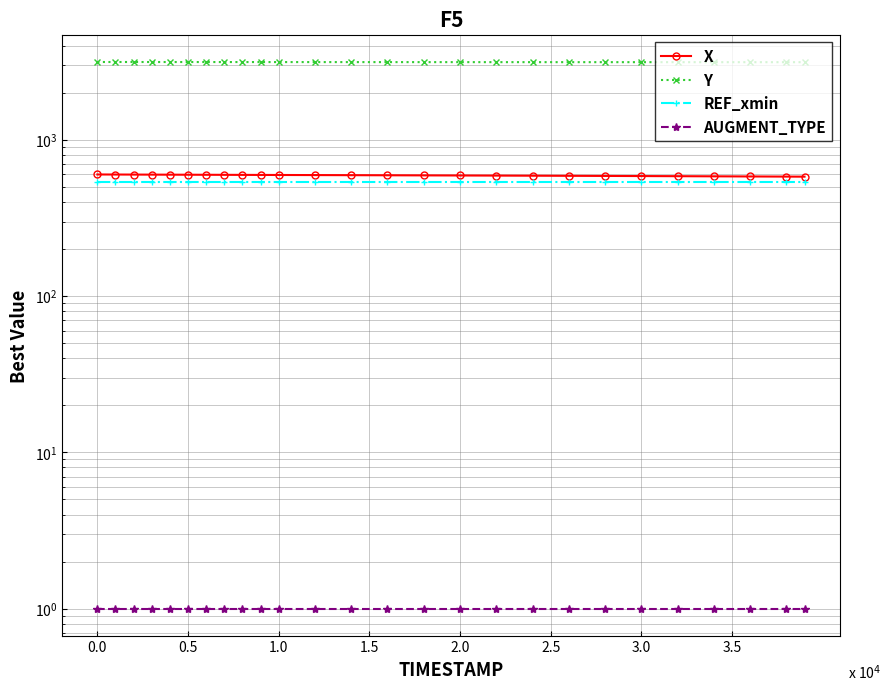

Does the chart display data point markers on the line(s)?

Yes